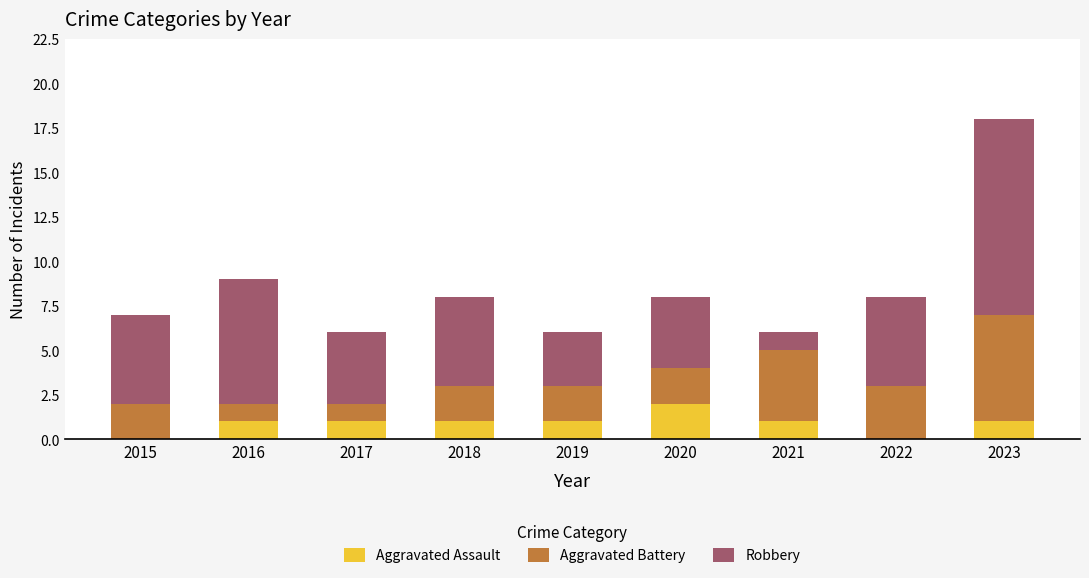

True or false: Aggravated Assault has a value of 0 at 2017.

False